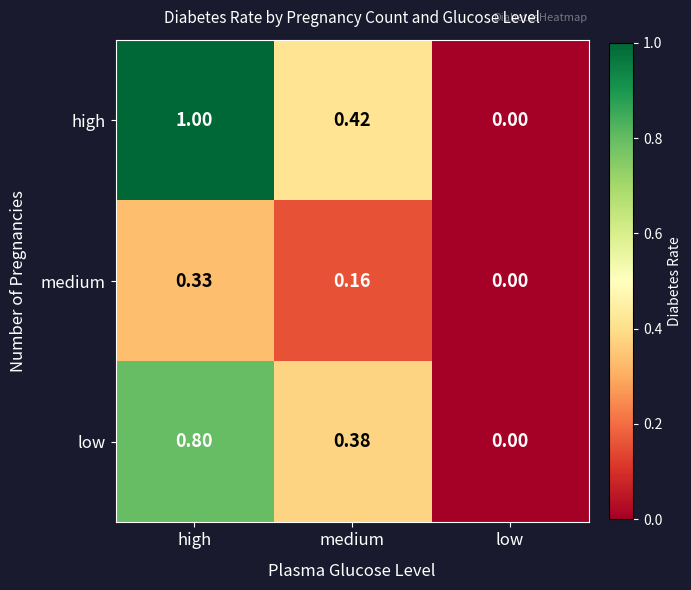

List the series in order of their peak value, lowest first.

medium, low, high